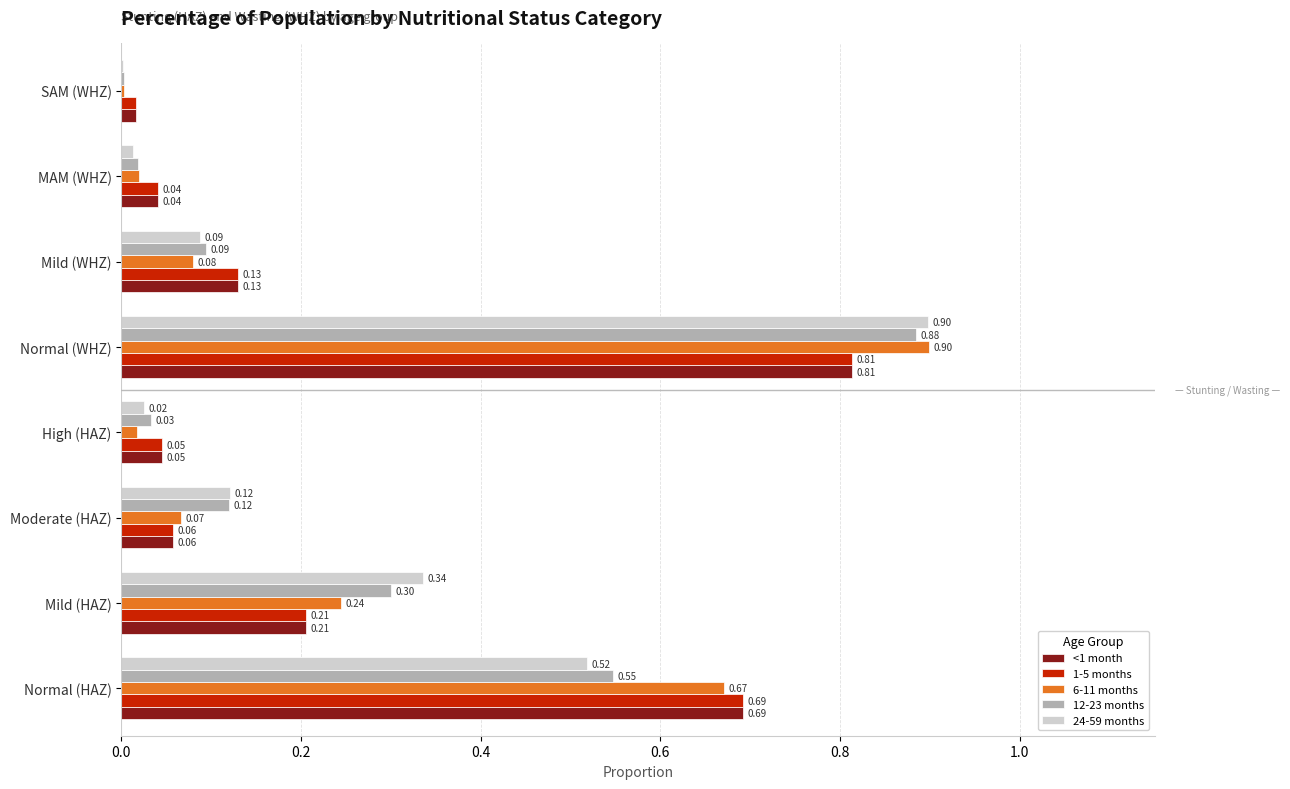

At which label is <1 month closest to 0?

SAM (WHZ)